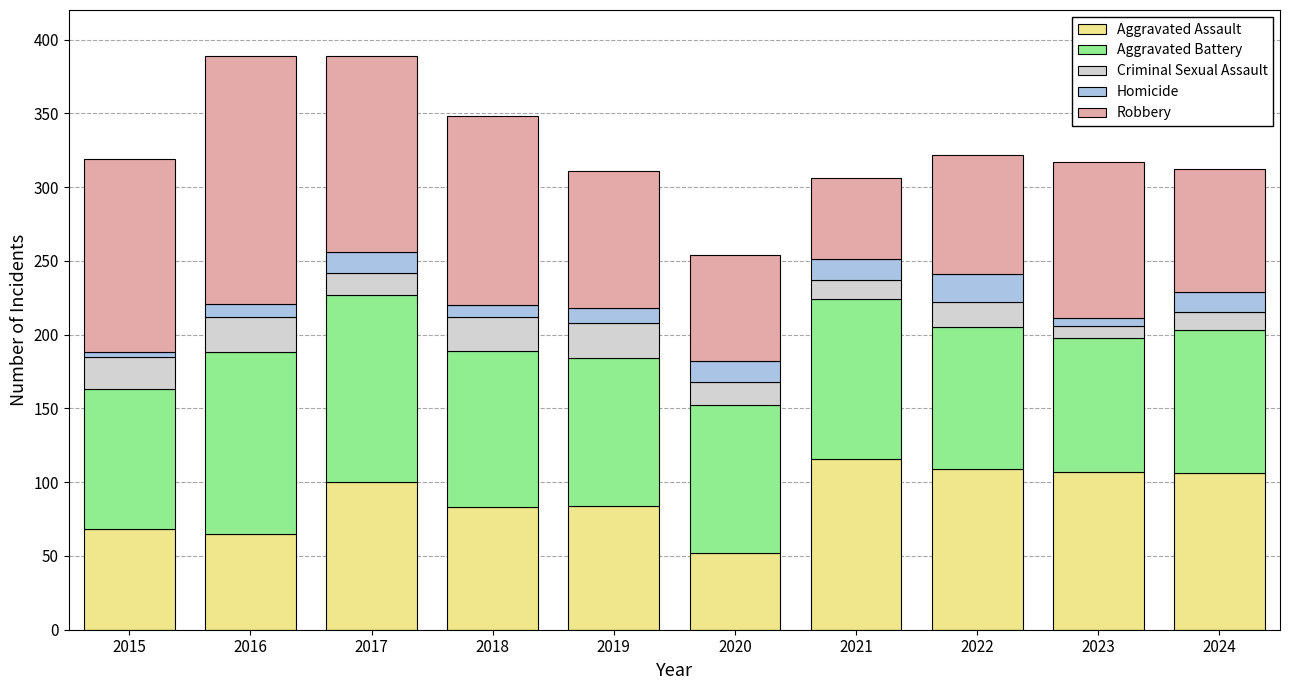

How many distinct data groups are displayed?

5